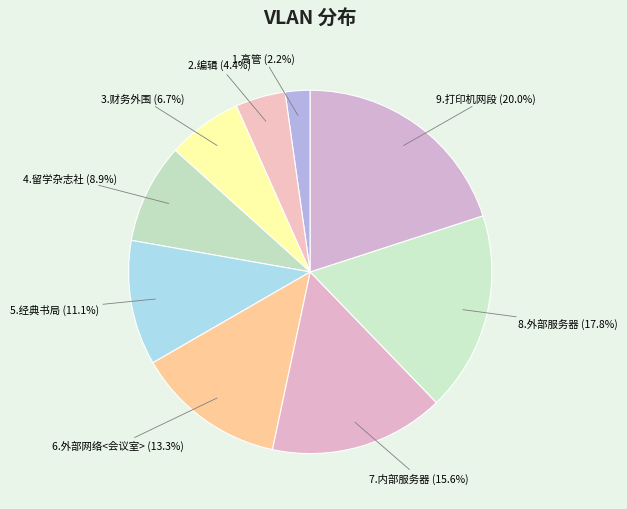

Count the number of slices in the pie.

9